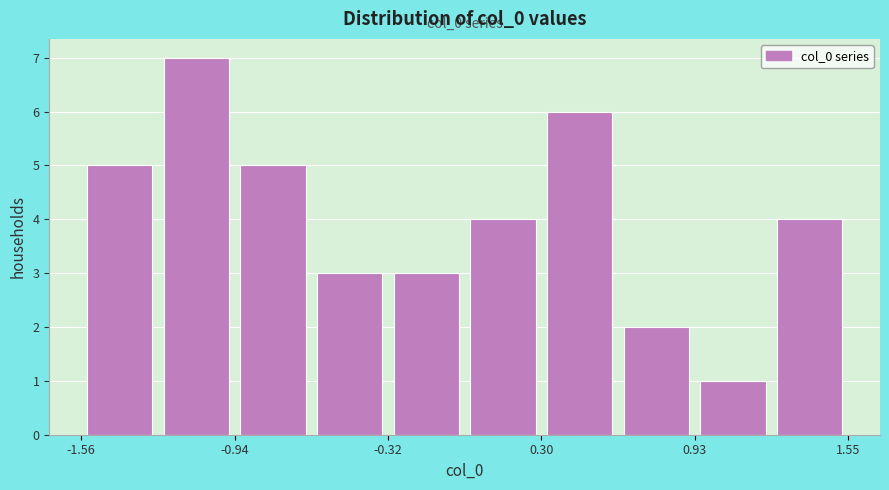

Read against the x-axis, roughly where is the centre of the tallest bar?

-1.1